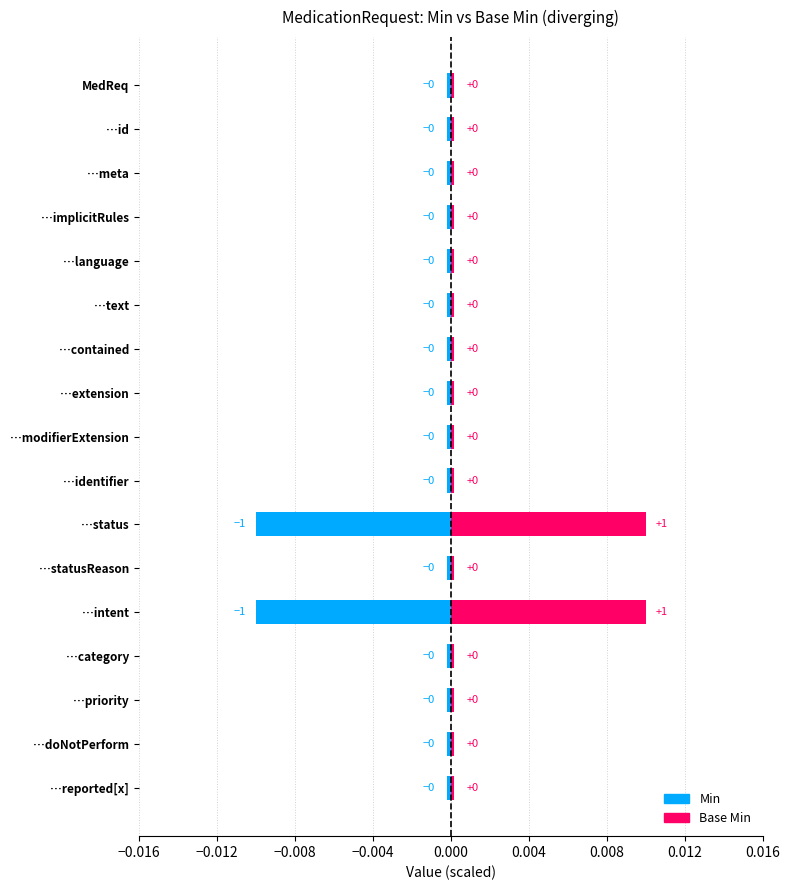

How many series are shown in this chart?

2